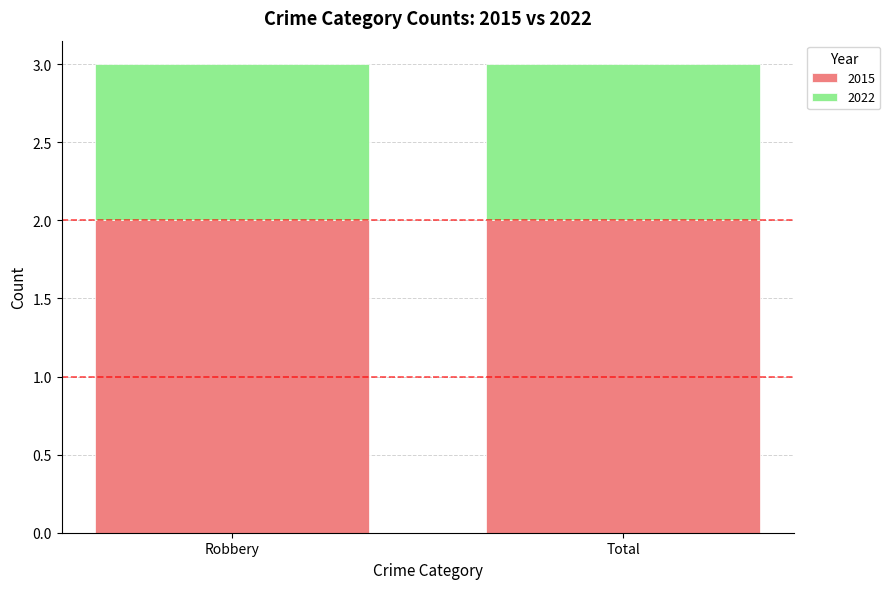

What is the sum of all 2015 values?

4